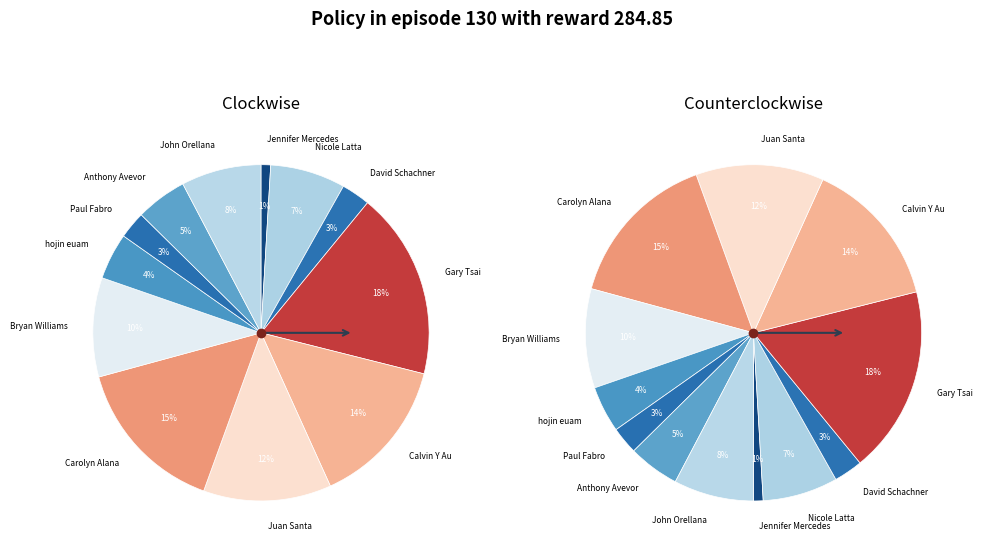

The Paul Fabro slice represents 3% of the pie. True or false?

True